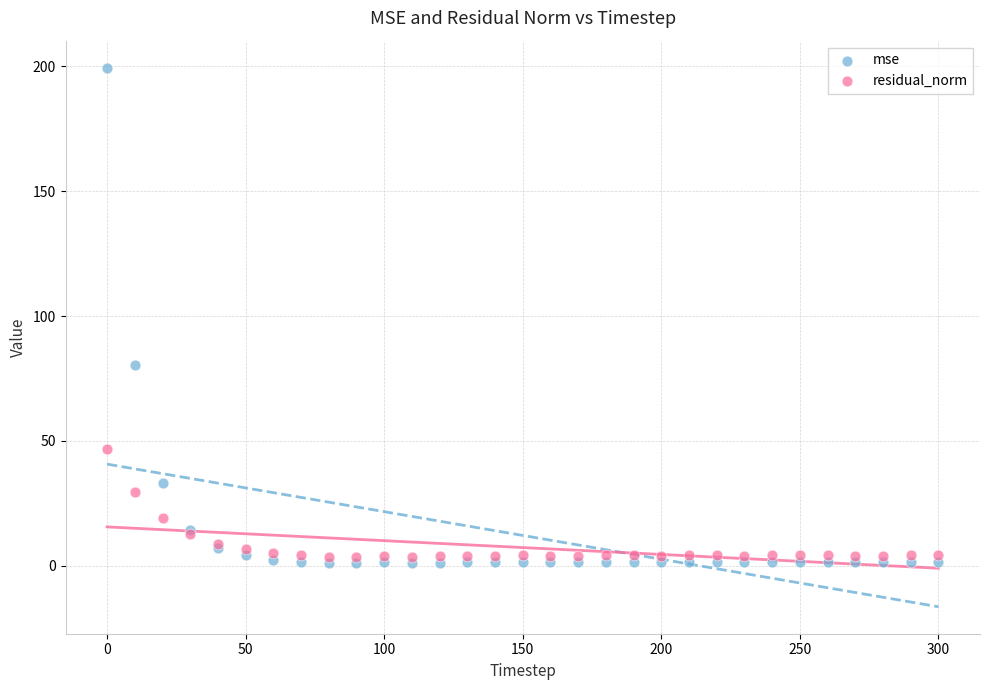

Which series reaches the maximum Y coordinate?

mse